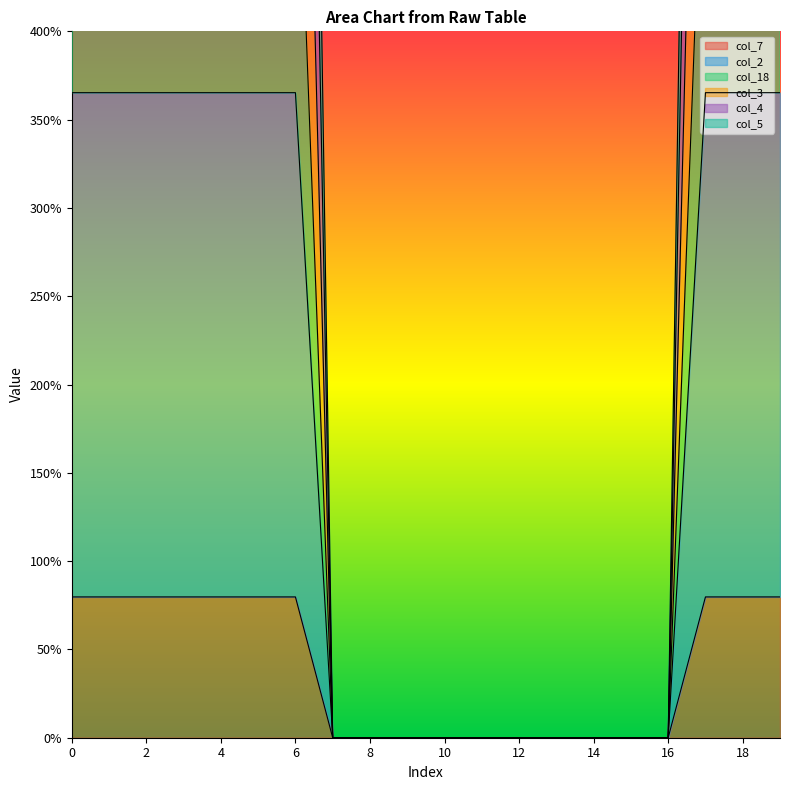

Rank the series at 13 from lowest to highest value.

col_7, col_2, col_18, col_3, col_4, col_5